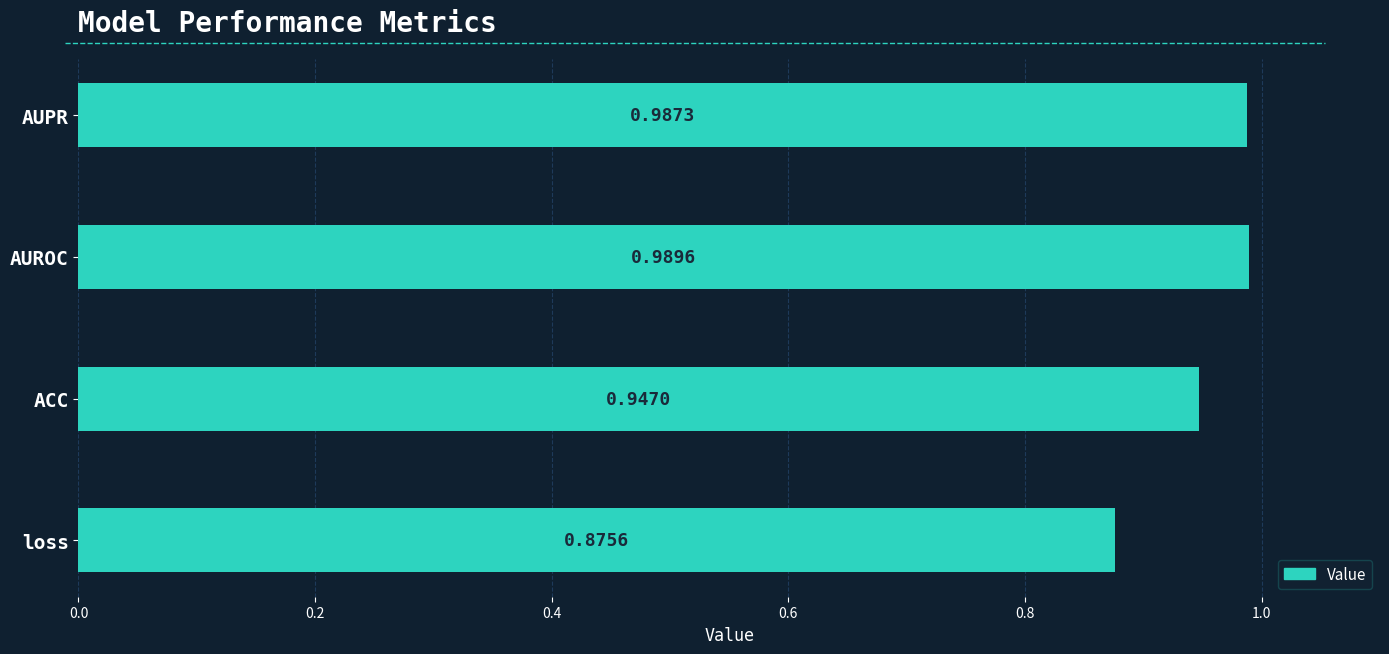

Where is the data nearest to the value 0?

loss